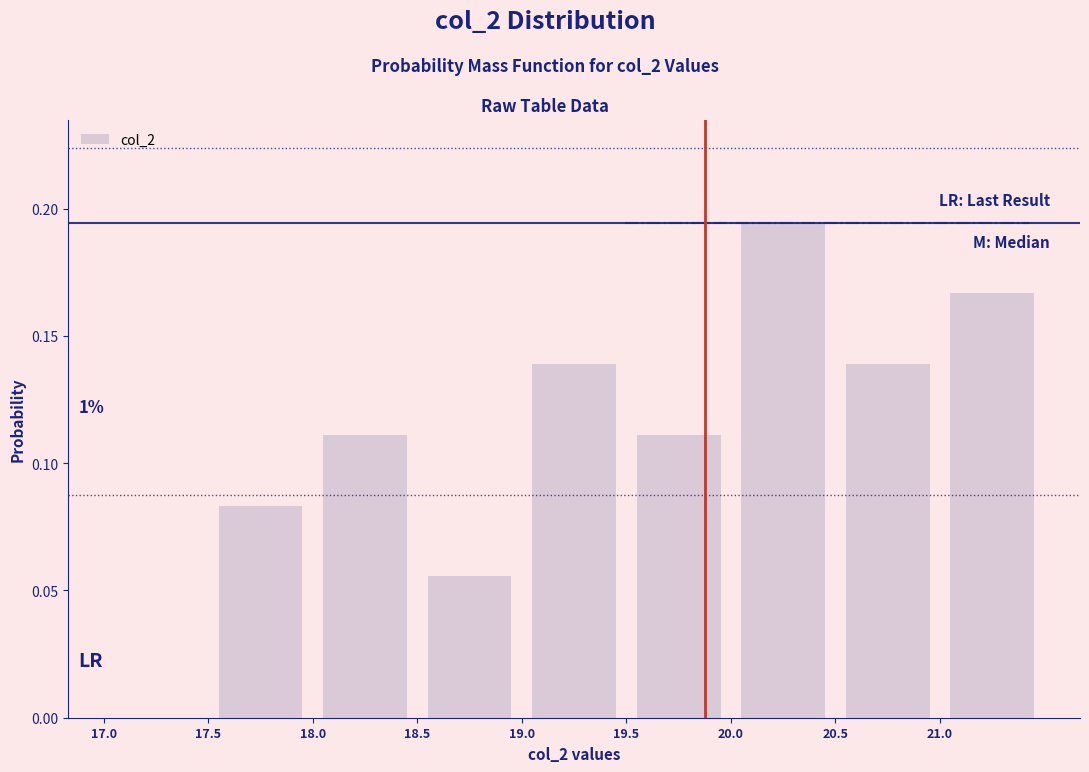

Which range on the x-axis has the tallest bar?

20.0 to 20.5